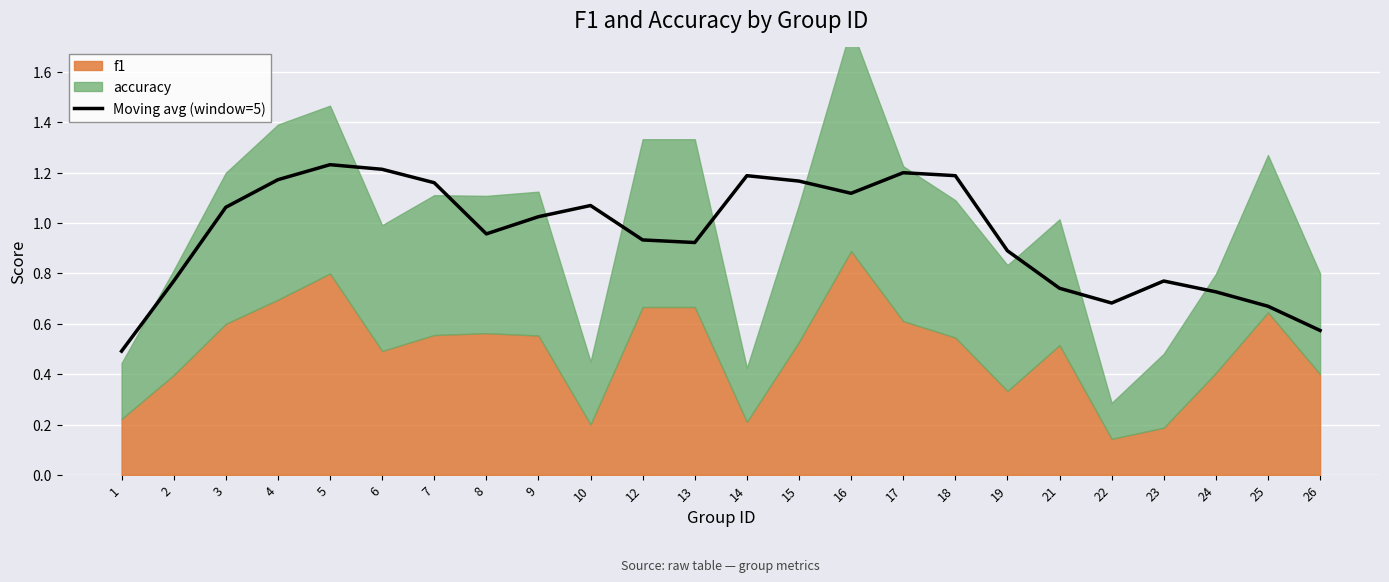

The value at 9 is 1.0. True or false?

True